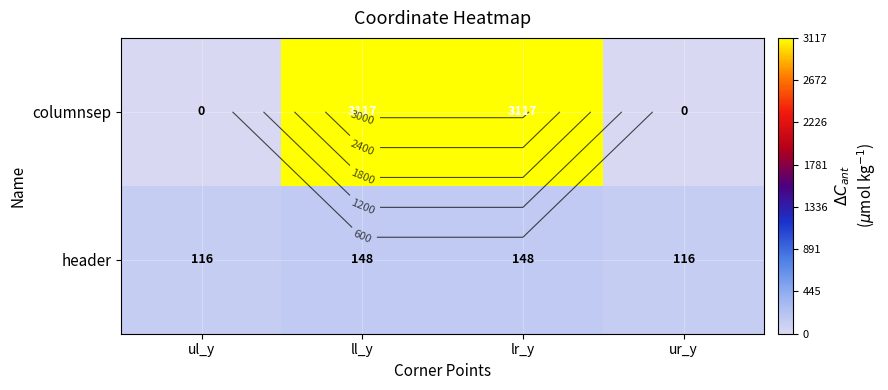

What is the greatest value displayed?

3117